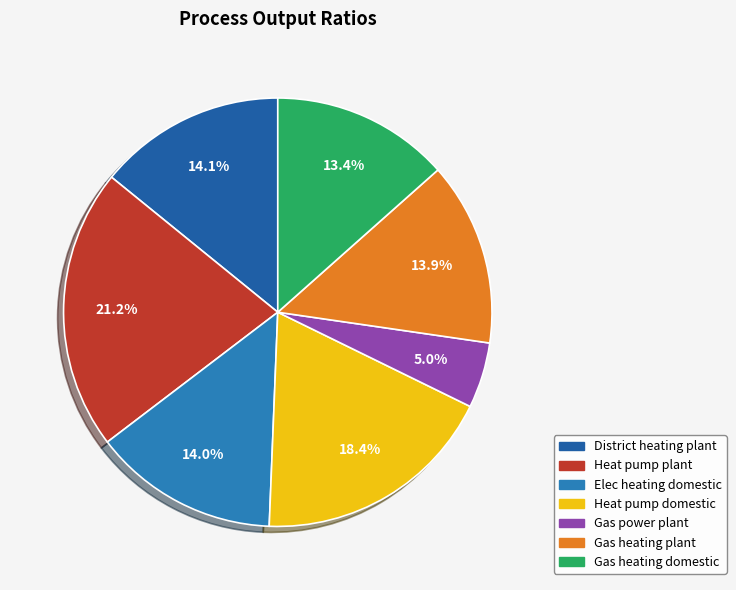

Is it true that Elec heating domestic is 20% of the pie?

False